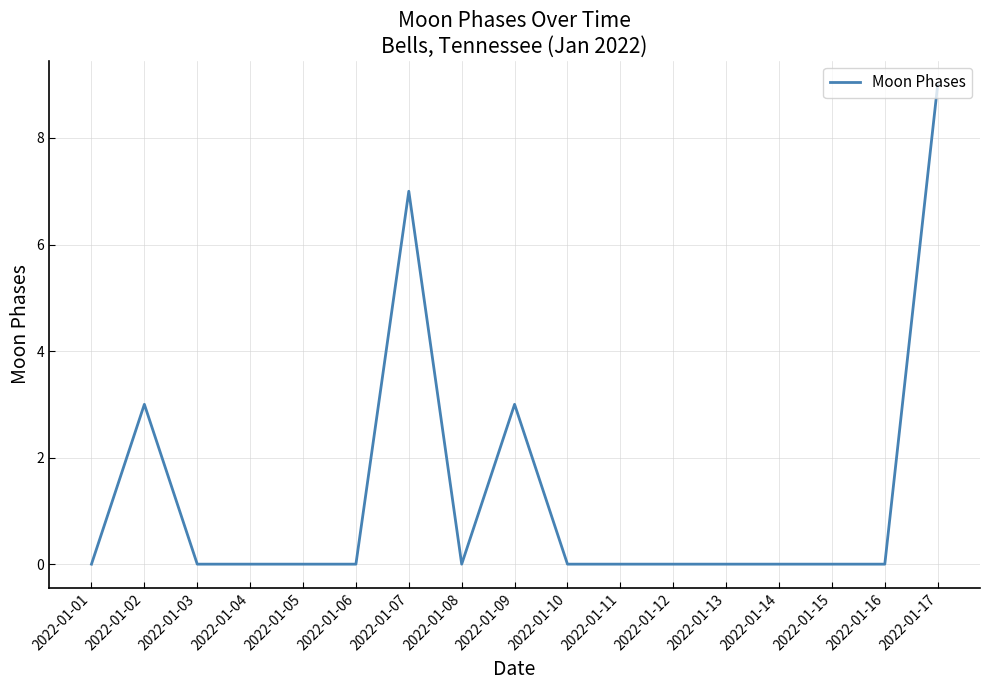

What is the change in value from 2022-01-09 to 2022-01-10?

-3